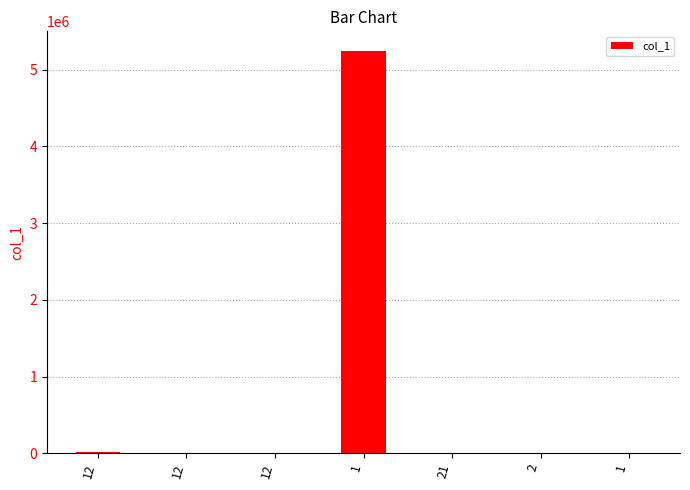

How many bars are there in total?

7